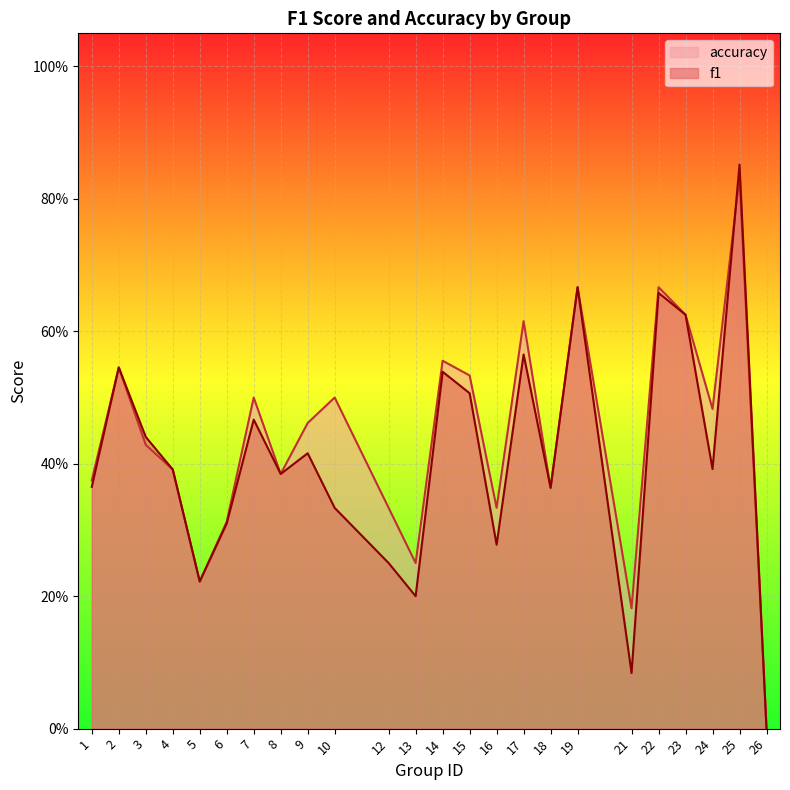

Where is the first local maximum for f1?

2